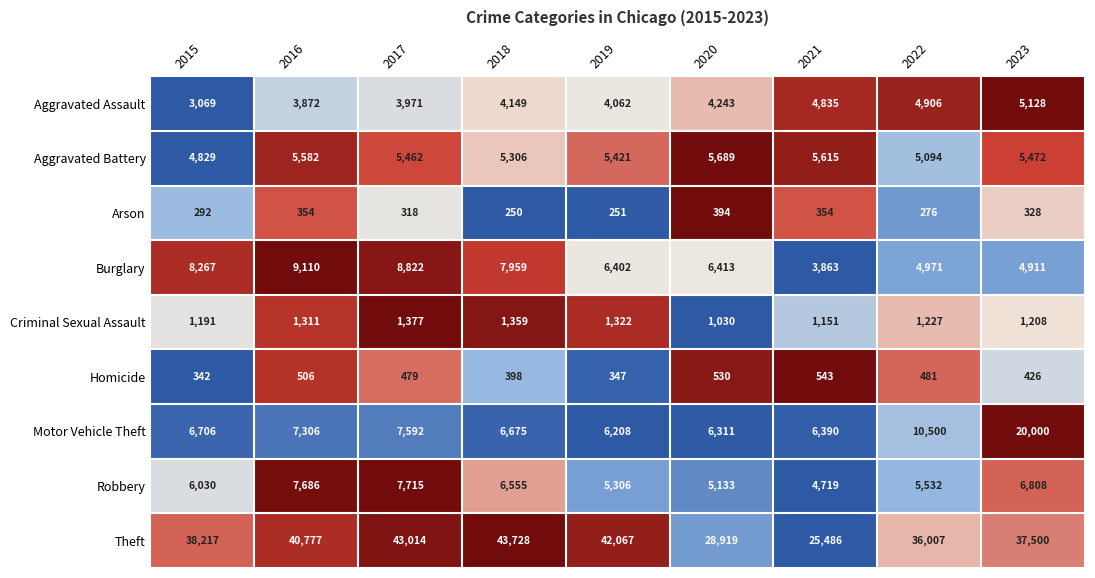

At how many categories does at least one series exceed 11489?

9